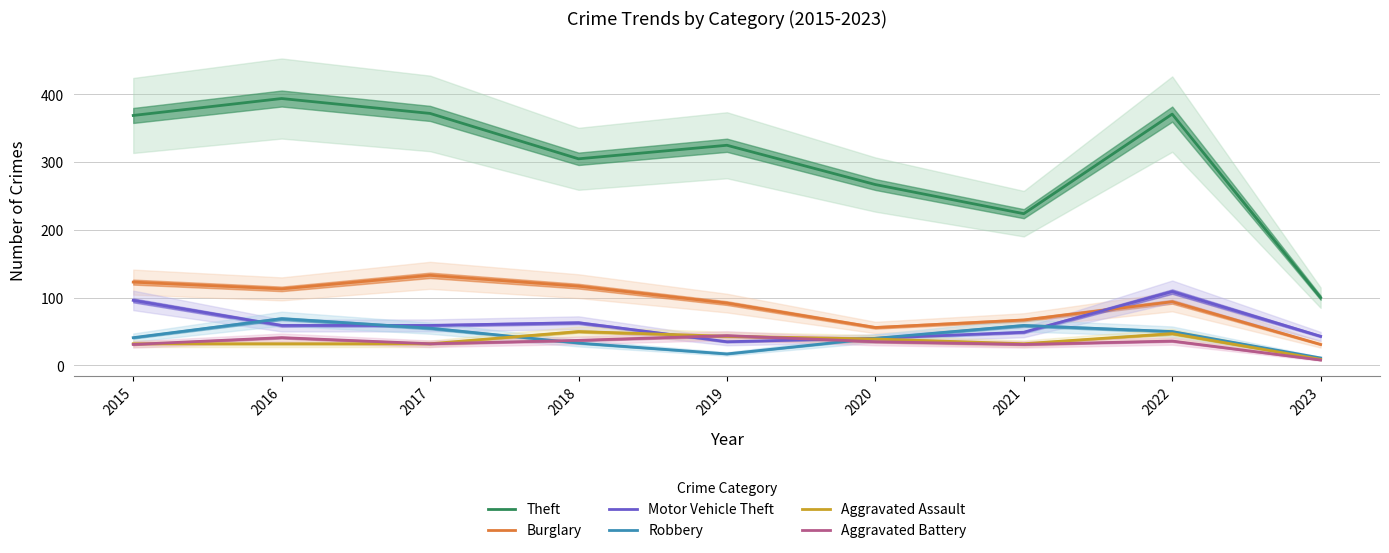

Where is the first local minimum for Aggravated Assault?

2021